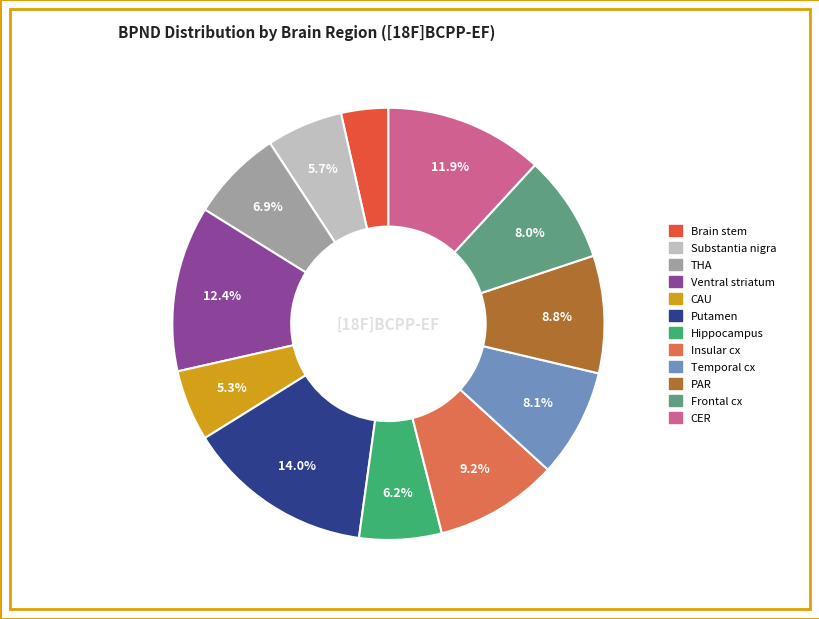

How many segments does this pie chart have?

12